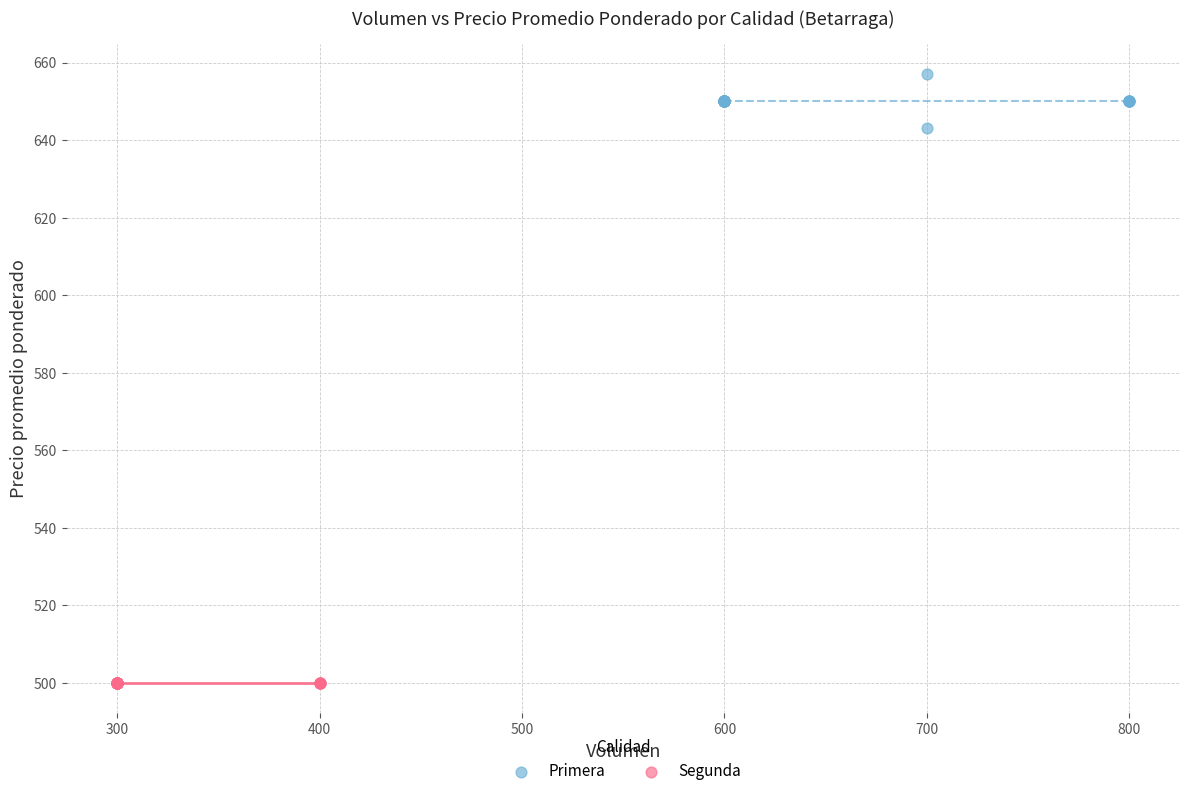

Which series contains the lowest Y value?

Segunda